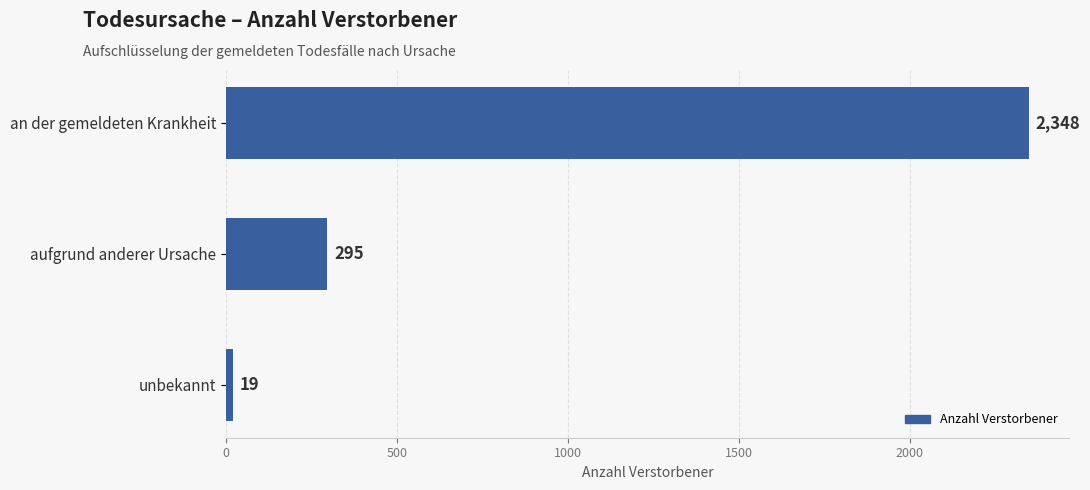

What is the smallest value displayed?

19